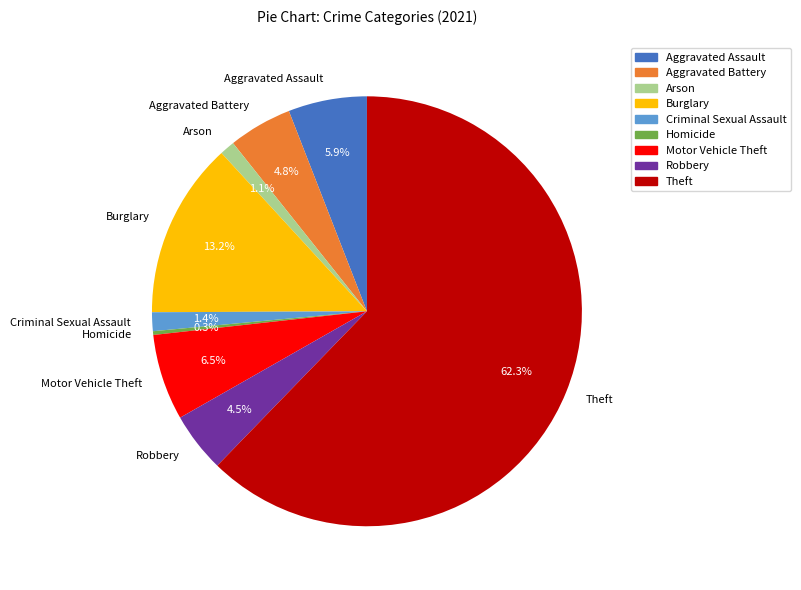

To the nearest percent, what percentage of the pie is Motor Vehicle Theft?

6%